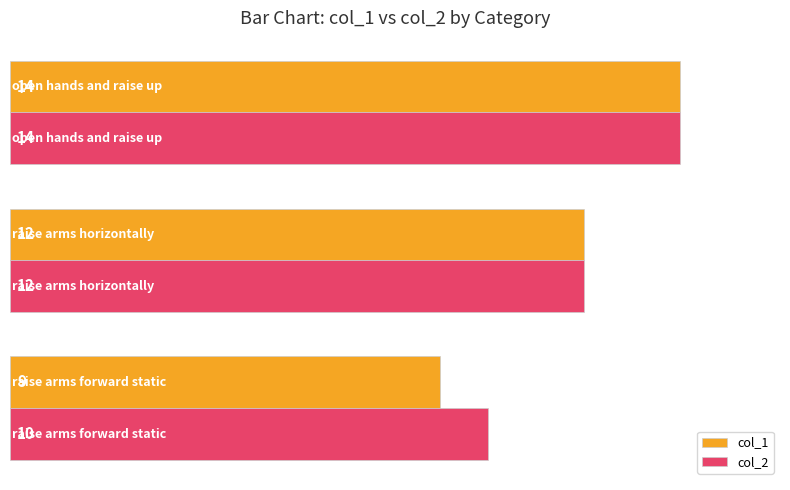

Which series has the largest total across all categories?

col_2